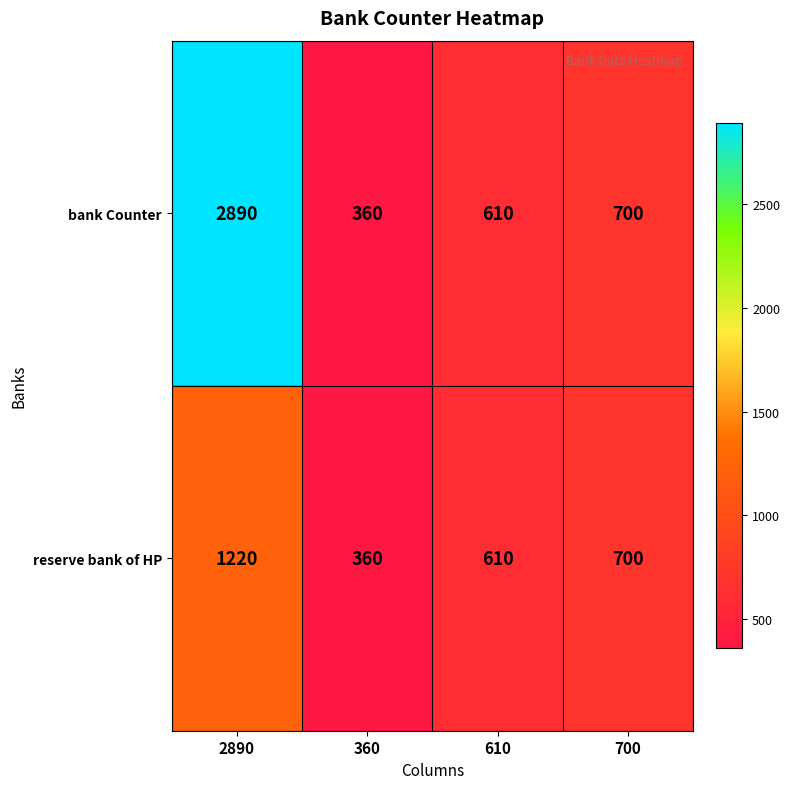

At which category does the chart reach its minimum across all series?

360